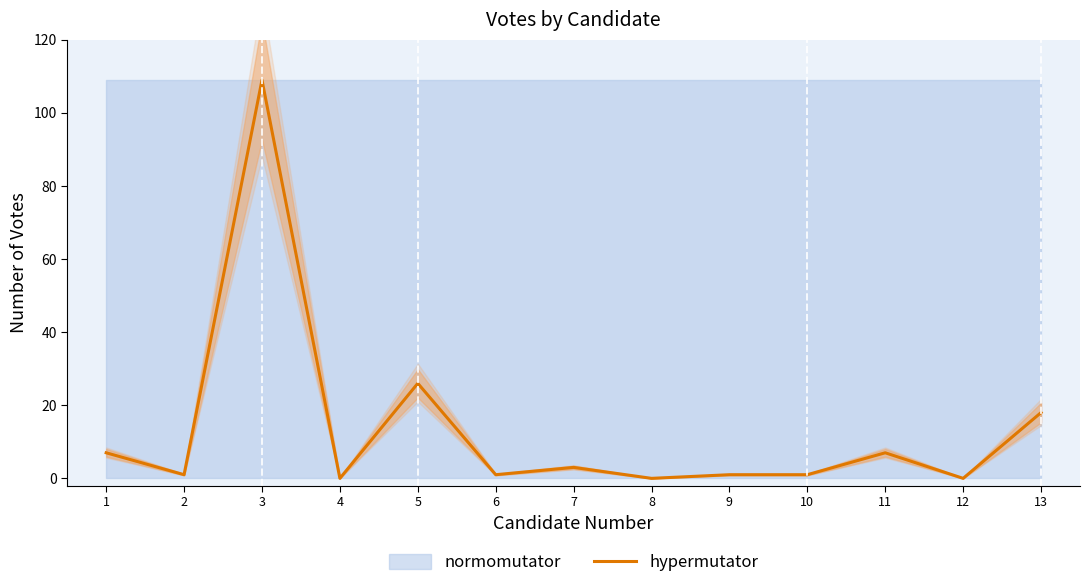

At which label is the value closest to 54?

5